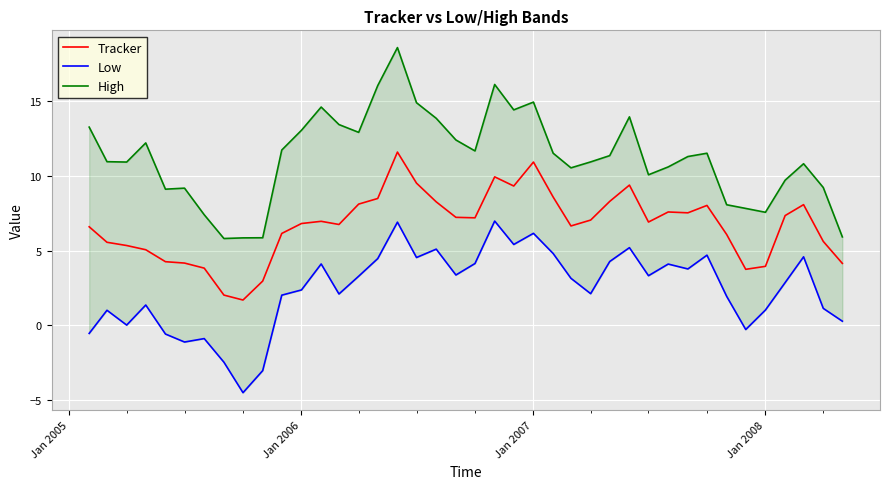

True or false: Tracker has a value of 1.9 at 26.

False